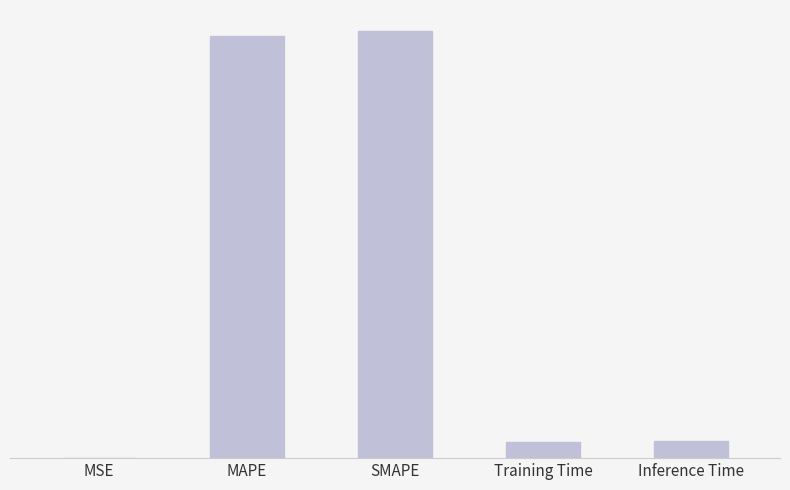

What is the difference between the maximum and minimum values?

2.0